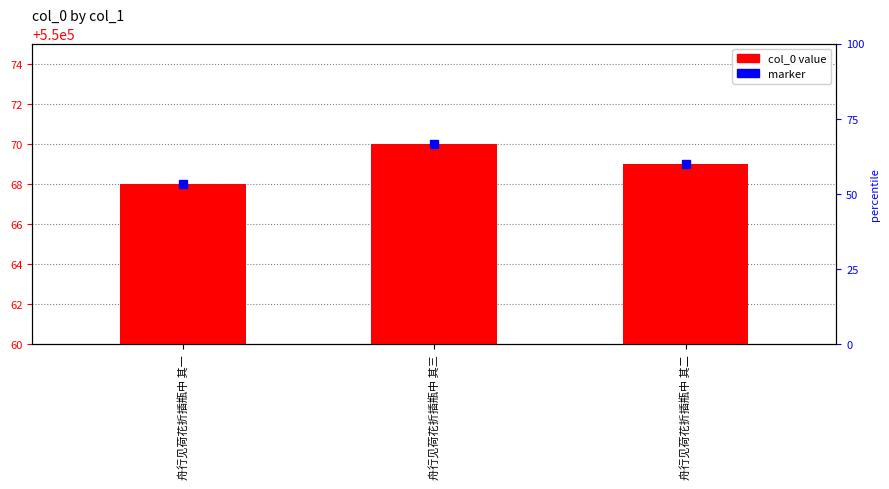

True or false: the data shows 7 at 舟行见荷花折插瓶中 其三.

False